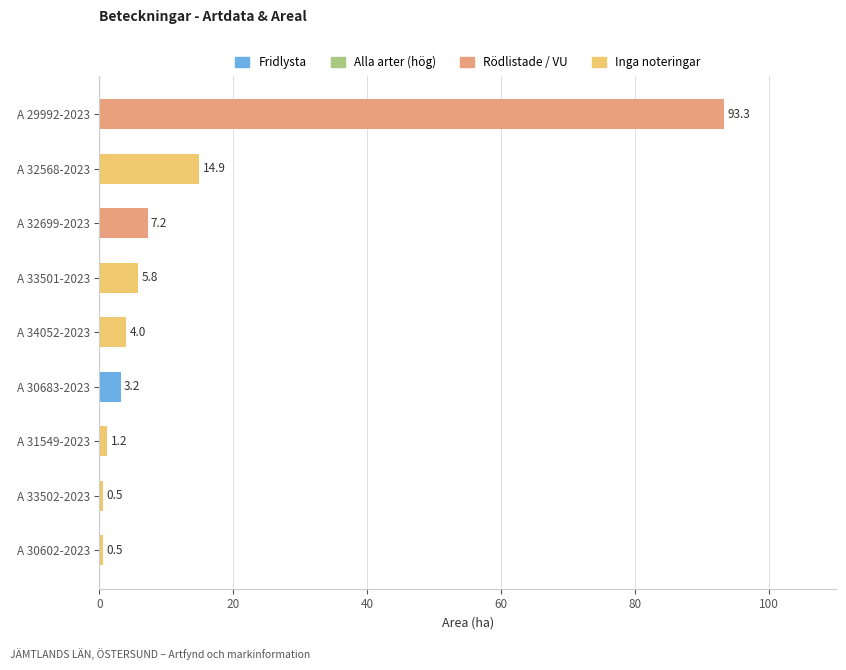

What is the smallest value displayed?

0.5